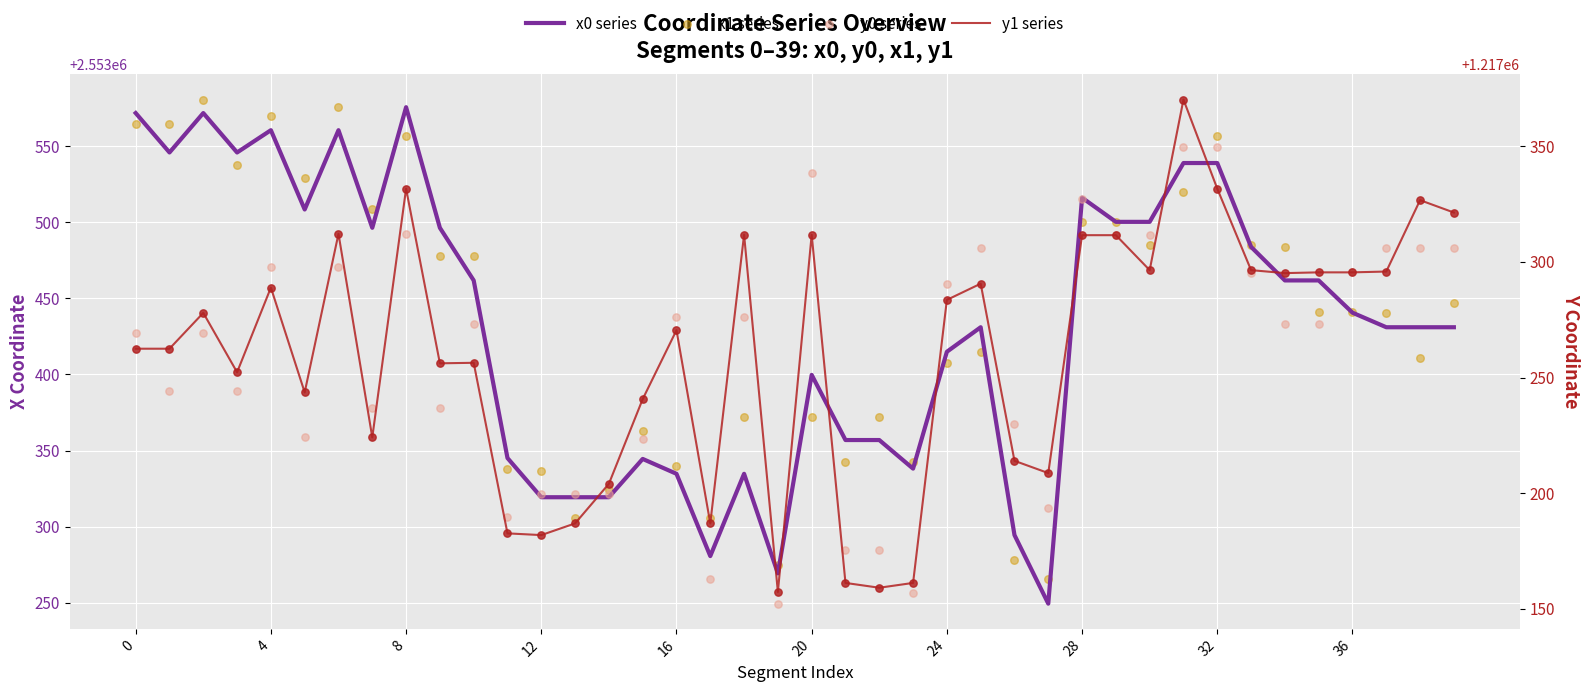

Which series has the widest spread of Y values?

x0 series